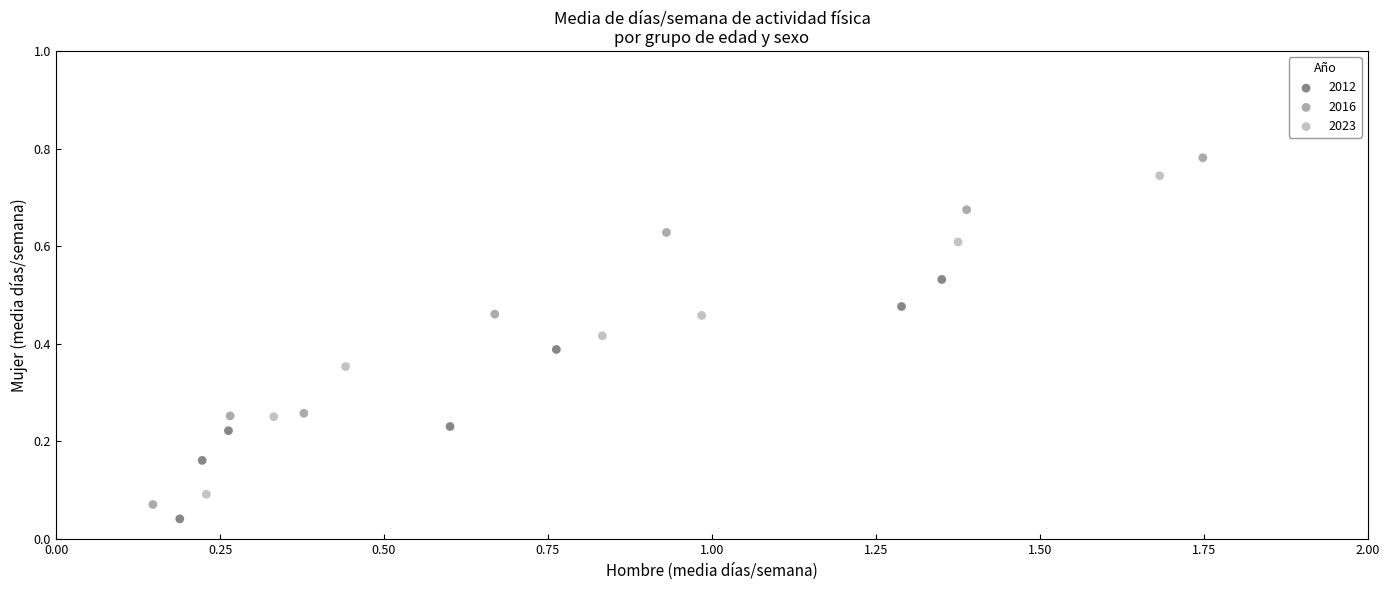

Which series has the widest spread of Y values?

2016